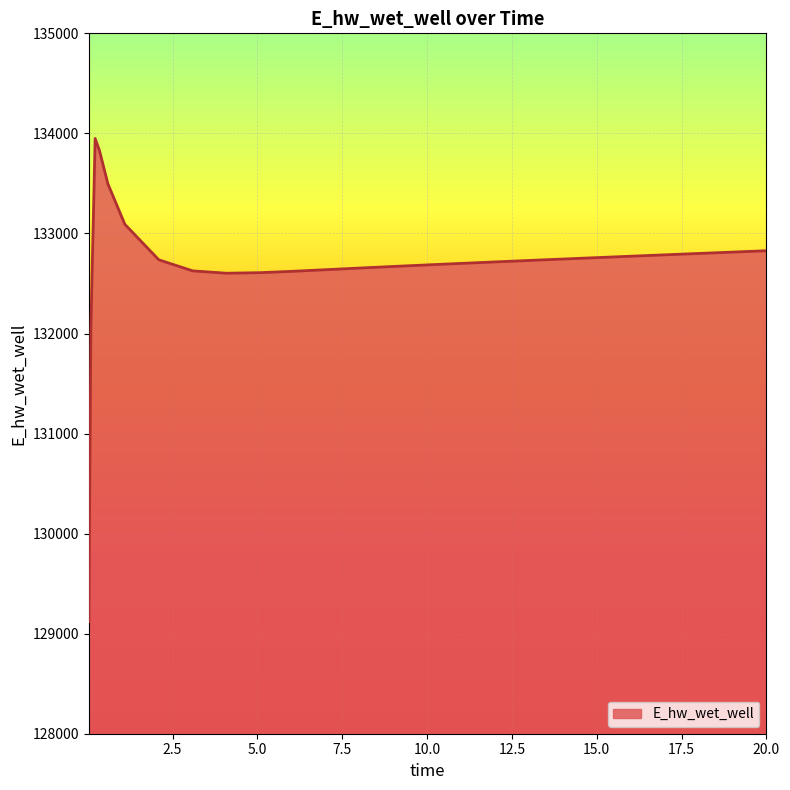

What is the difference between the maximum and minimum values?

4828.5